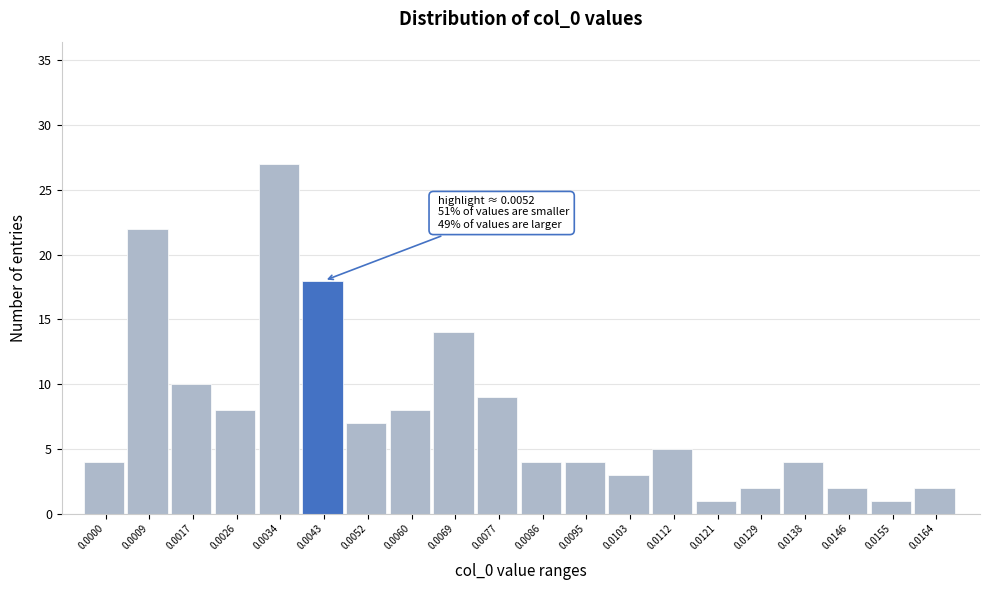

Reading left to right, transcribe all the data shown in this chart.

4	22	10	8	27	18	7	8	14	9	4	4	3	5	1	2	4	2	1	2